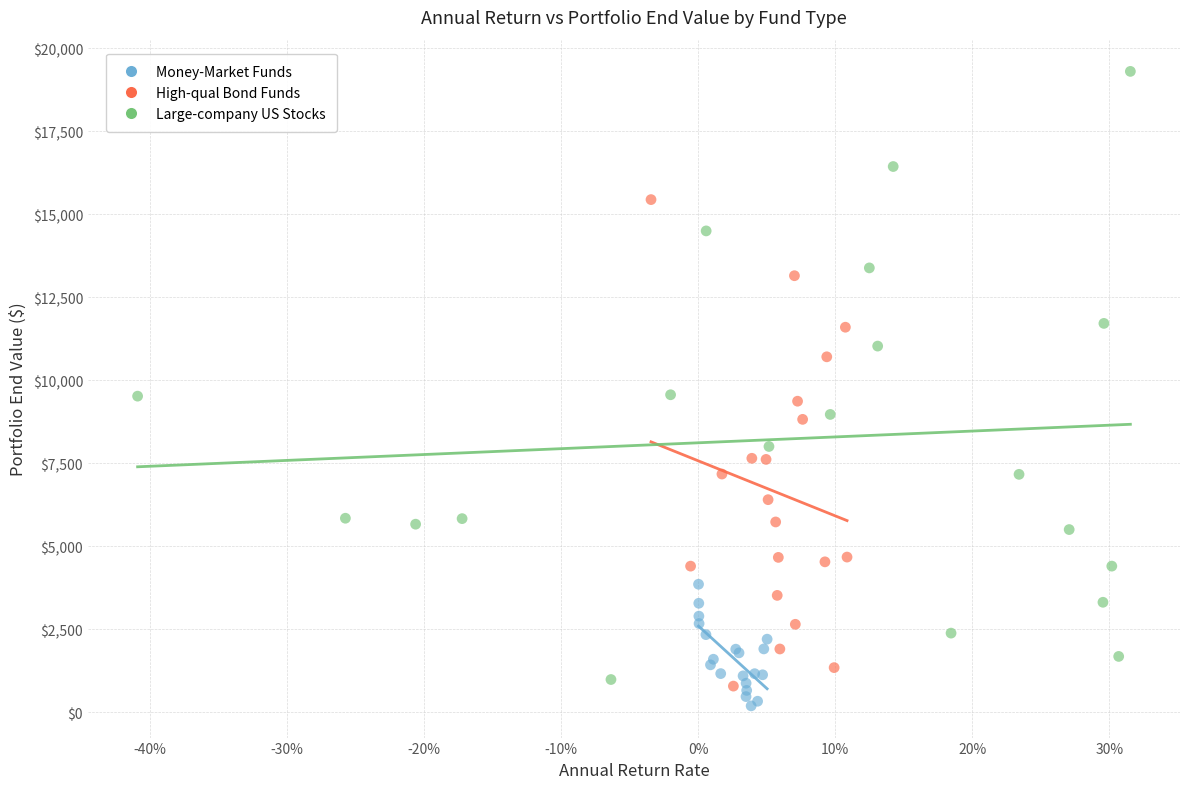

Which series has the widest spread of Y values?

Large-company US Stocks